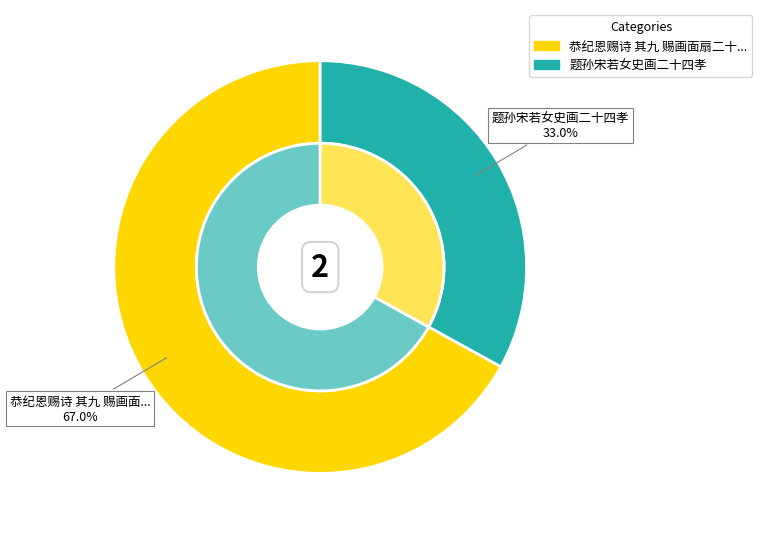

The 题孙宋若女史画二十四孝 slice represents 33% of the pie. True or false?

True